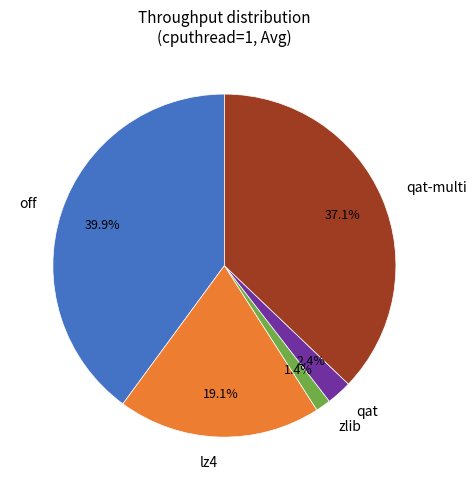

The qat-multi slice represents 43% of the pie. True or false?

False